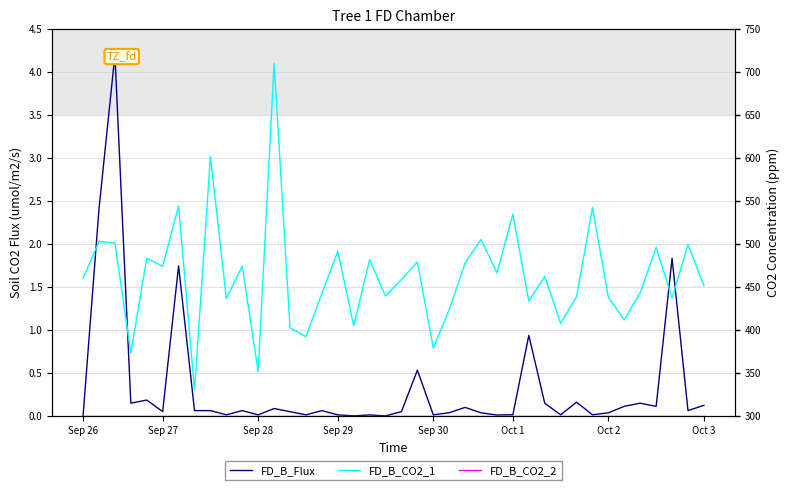

Is the value of FD_B_CO2_1 at 21 greater than the value of FD_B_CO2_2 at 10?

Yes